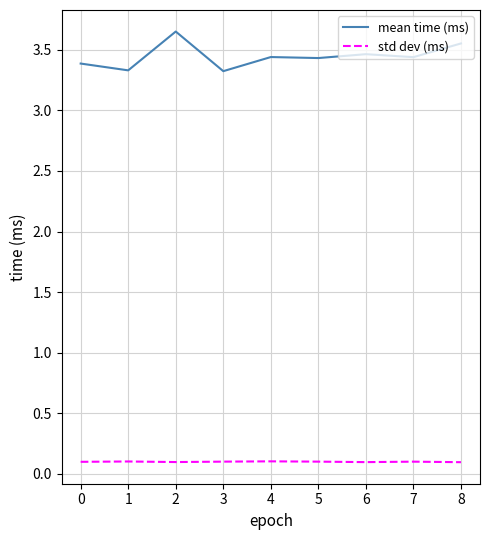

What is the lowest value of the mean time (ms) series?

3.3